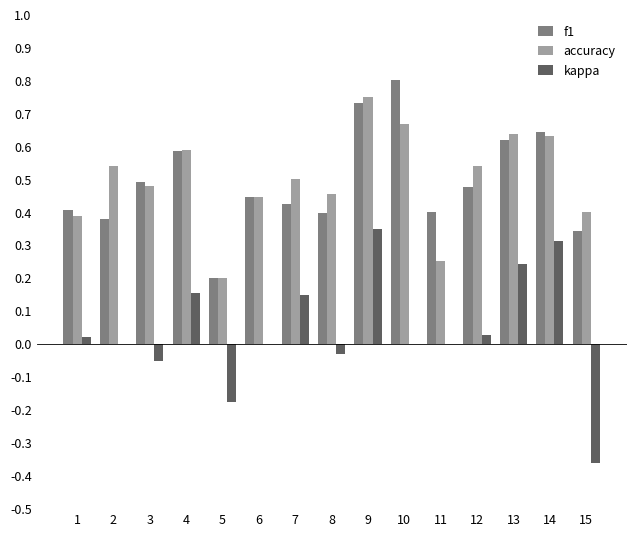

The kappa series shows 0.0 at 6. True or false?

True